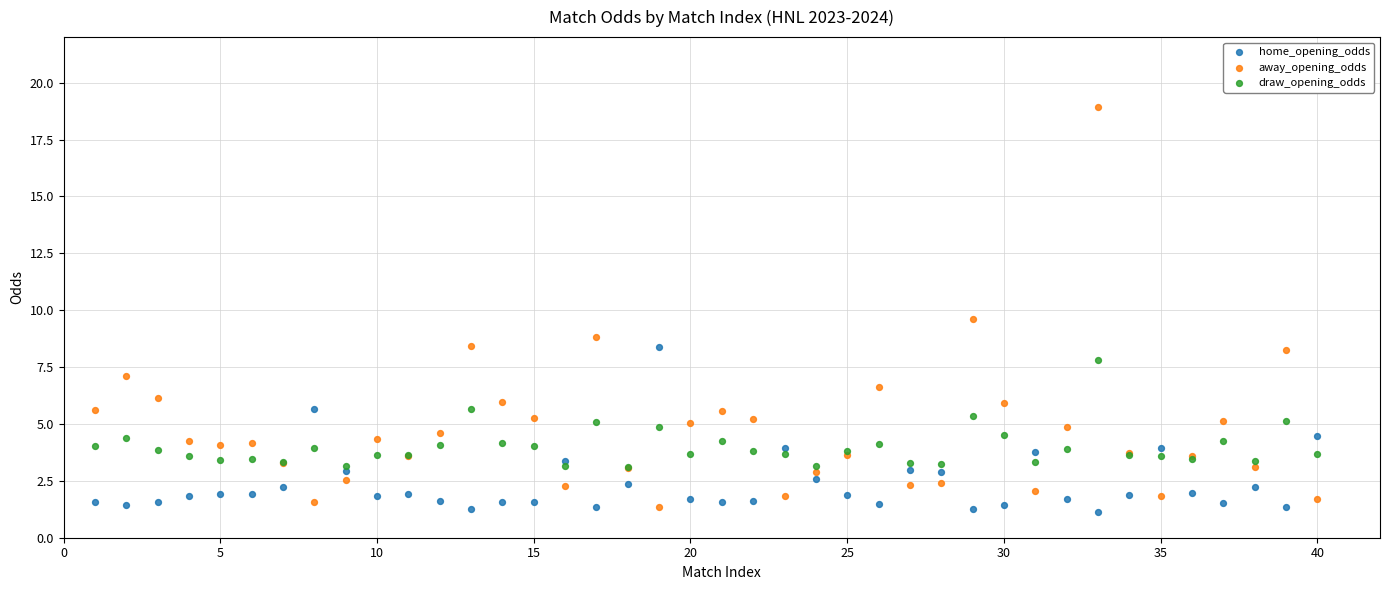

Which series reaches the minimum Y coordinate?

home_opening_odds